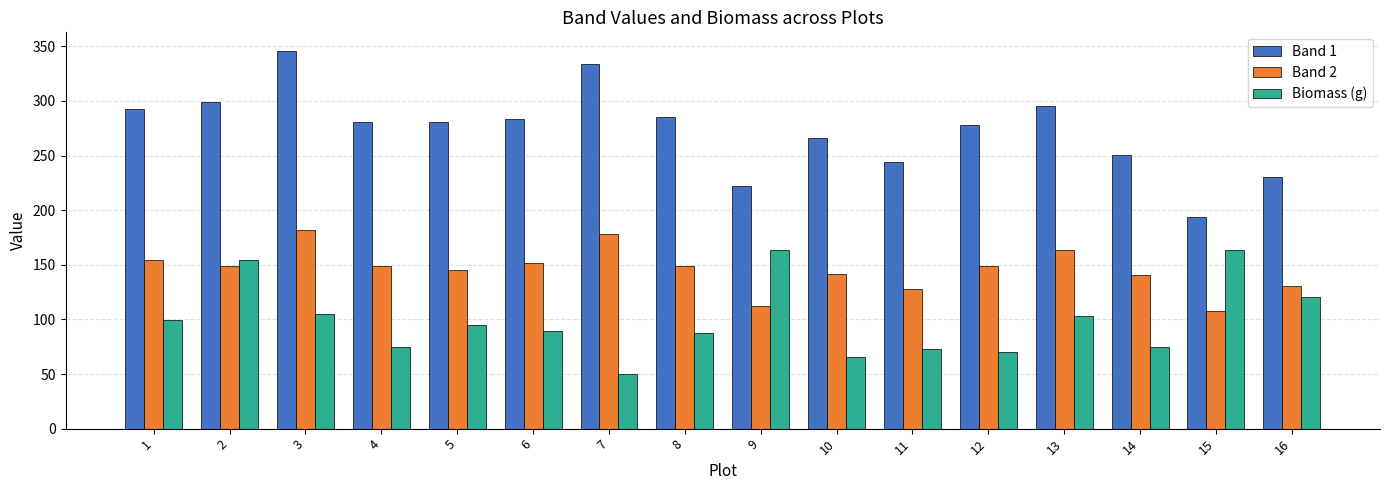

Where is Band 1 nearest to the value 269?

10